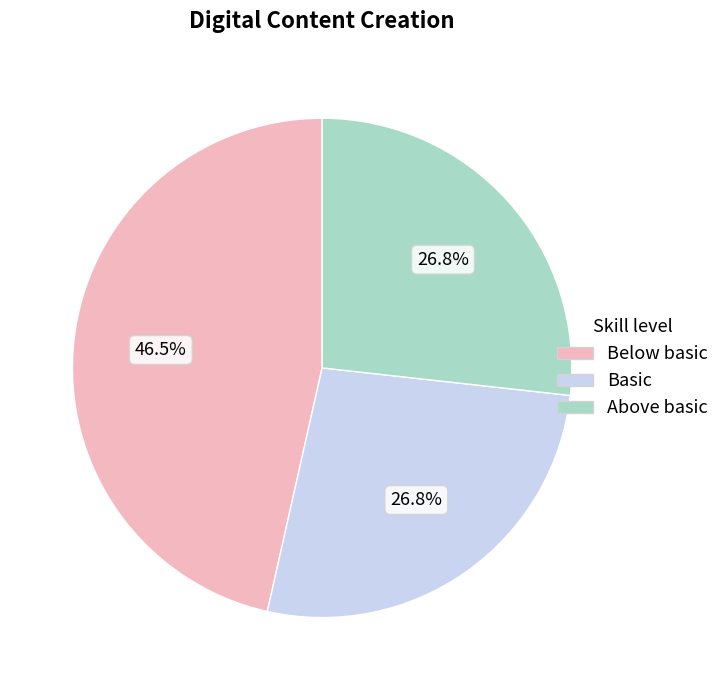

Approximately how many times larger is the value at Above basic compared to Below basic?

0.6